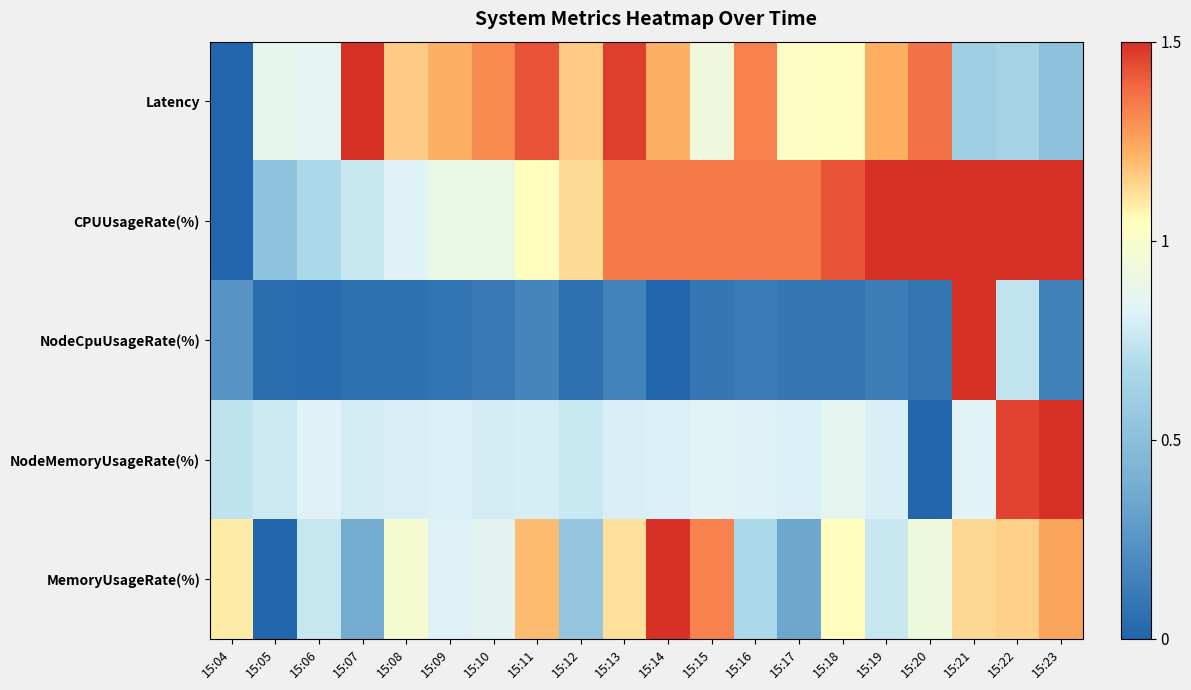

What is the maximum value shown in the chart?

1.5